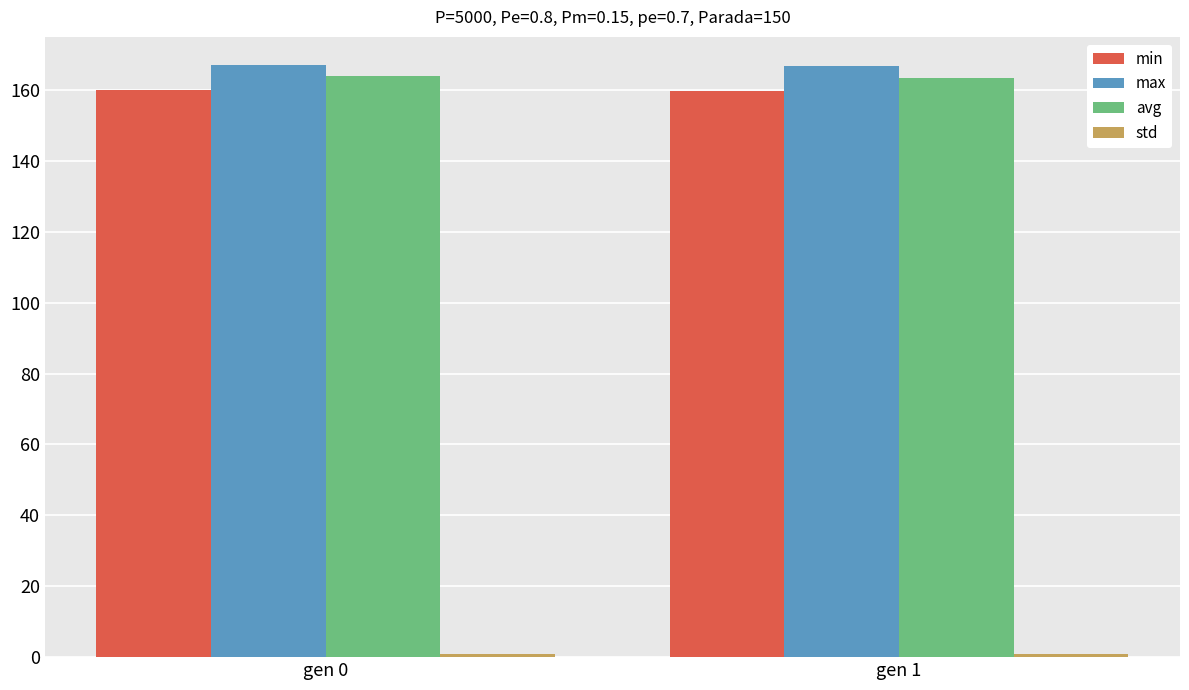

Is it true that min equals 258.8 at gen 0?

False